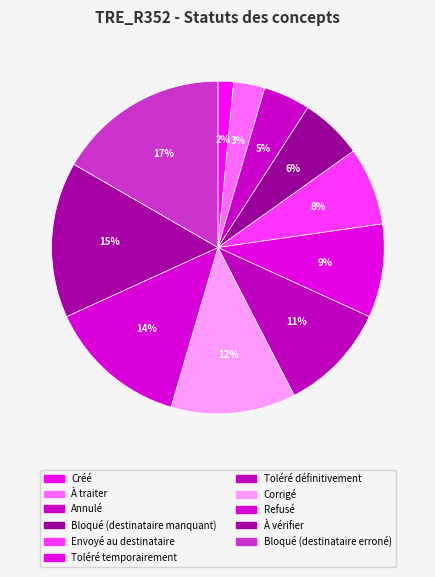

Does Refusé account for over 50% of the chart?

No